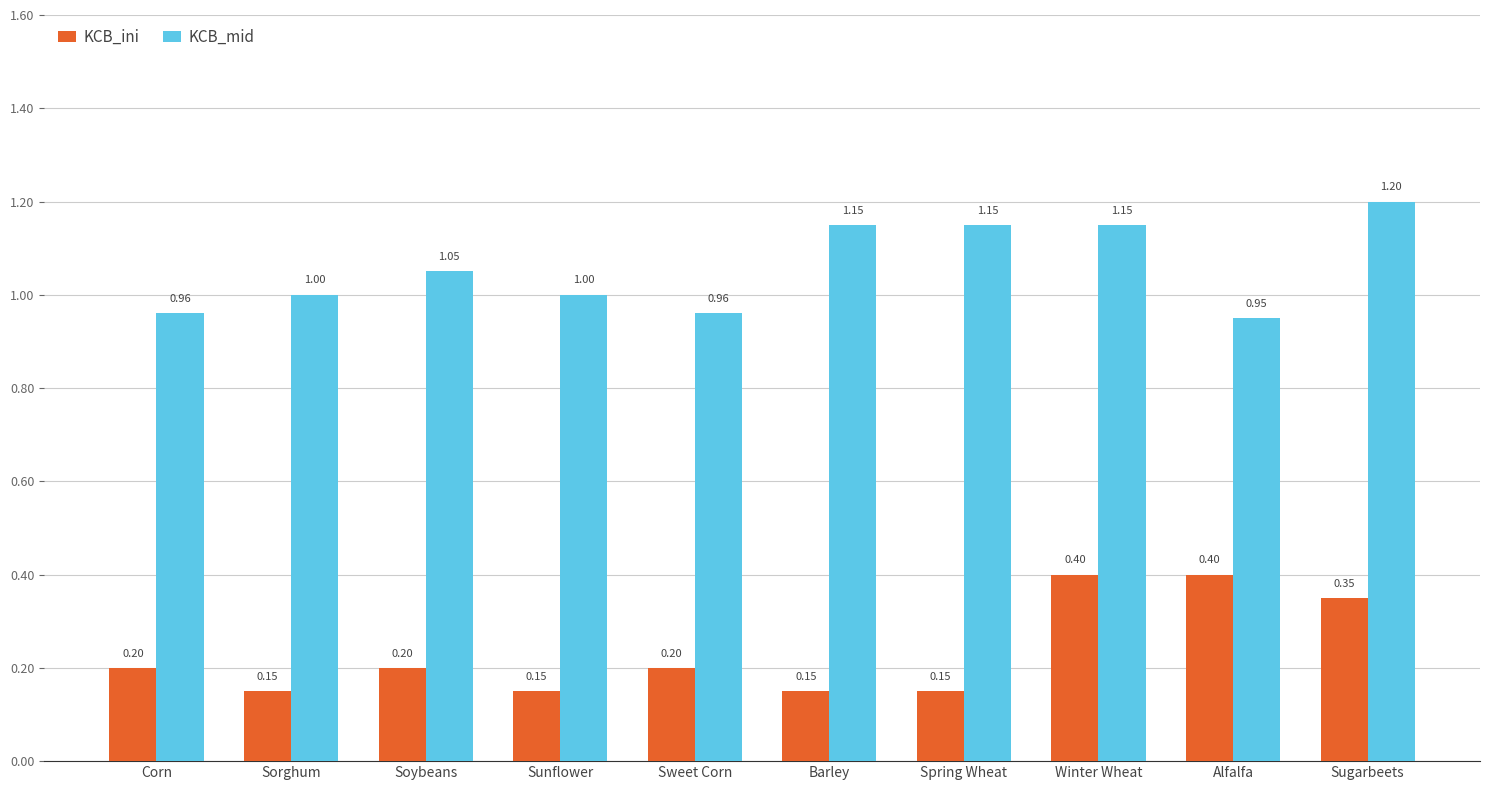

What is the total value across all series at Corn?

1.2